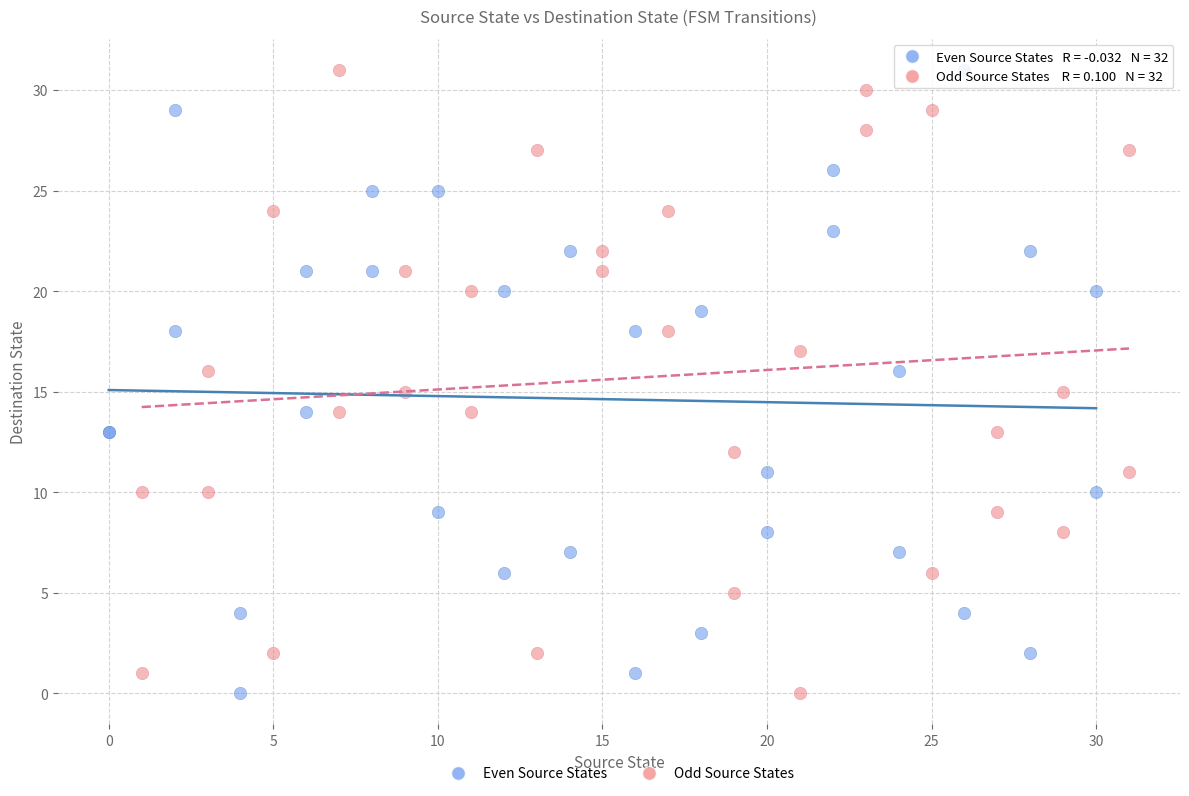

What are all the series names shown in the legend?

Even Source States, Odd Source States